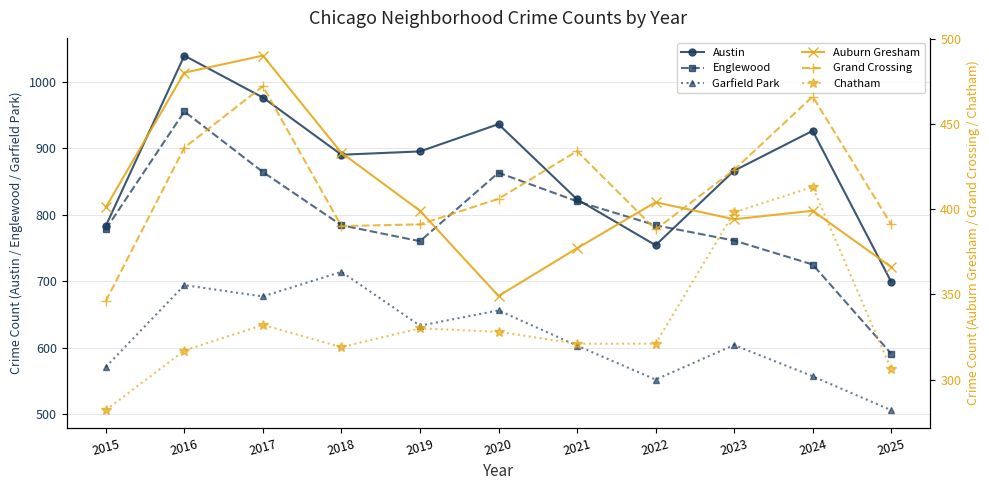

Reading left to right, list all the values displayed in this chart.

Austin: 2015=783	2016=1039	2017=976	2018=890	2019=895	2020=936	2021=823	2022=754	2023=866	2024=926	2025=699
Englewood: 2015=778	2016=955	2017=864	2018=784	2019=760	2020=863	2021=820	2022=784	2023=761	2024=725	2025=591
Garfield Park: 2015=571	2016=694	2017=677	2018=714	2019=633	2020=656	2021=603	2022=552	2023=604	2024=557	2025=506
Auburn Gresham: 2015=401	2016=480	2017=490	2018=433	2019=399	2020=349	2021=377	2022=404	2023=394	2024=399	2025=366
Grand Crossing: 2015=346	2016=436	2017=472	2018=390	2019=391	2020=406	2021=434	2022=388	2023=423	2024=466	2025=391
Chatham: 2015=282	2016=317	2017=332	2018=319	2019=330	2020=328	2021=321	2022=321	2023=398	2024=413	2025=306